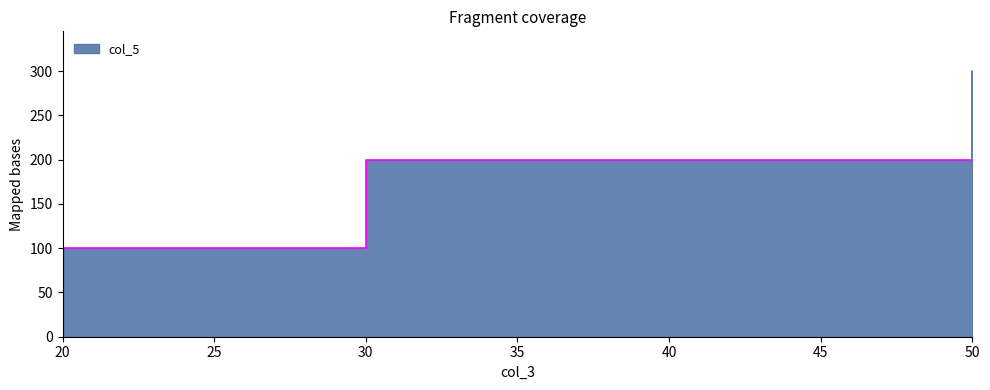

At which category does the chart reach its peak across all series?

50